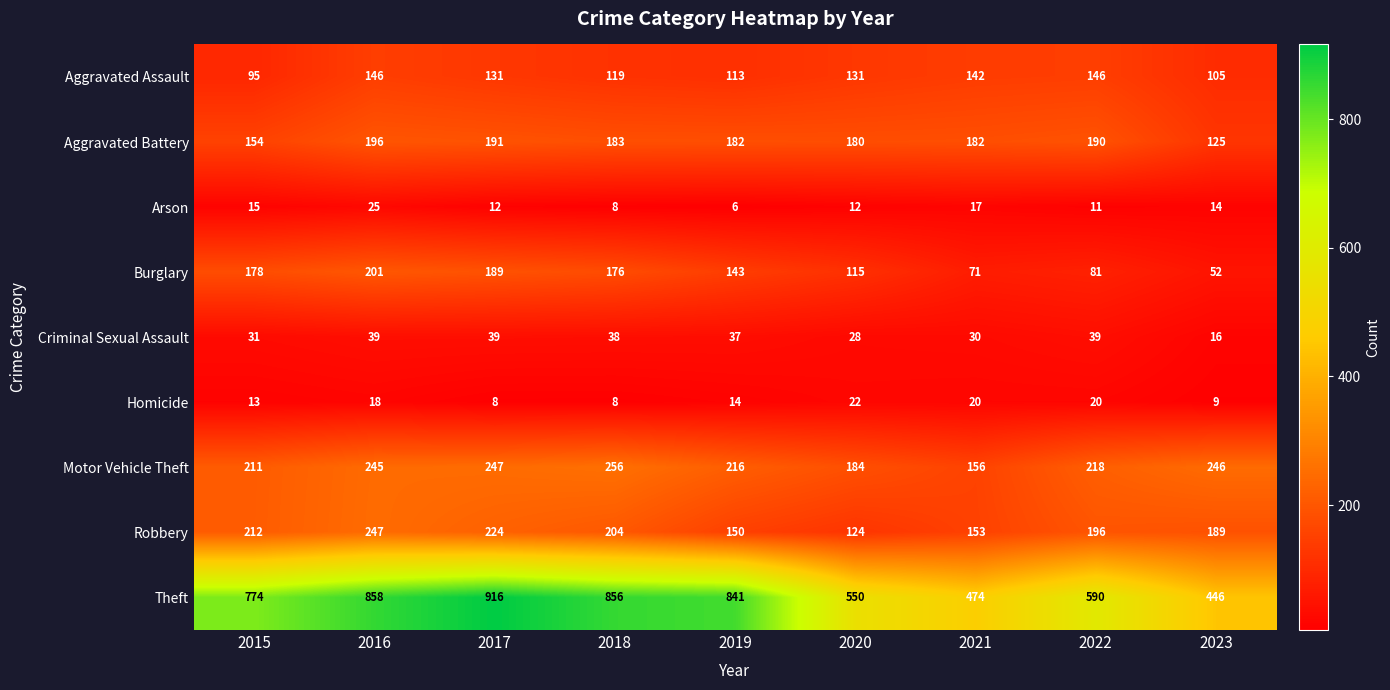

What is the sum of the Criminal Sexual Assault values at 2018 and 2019?

75